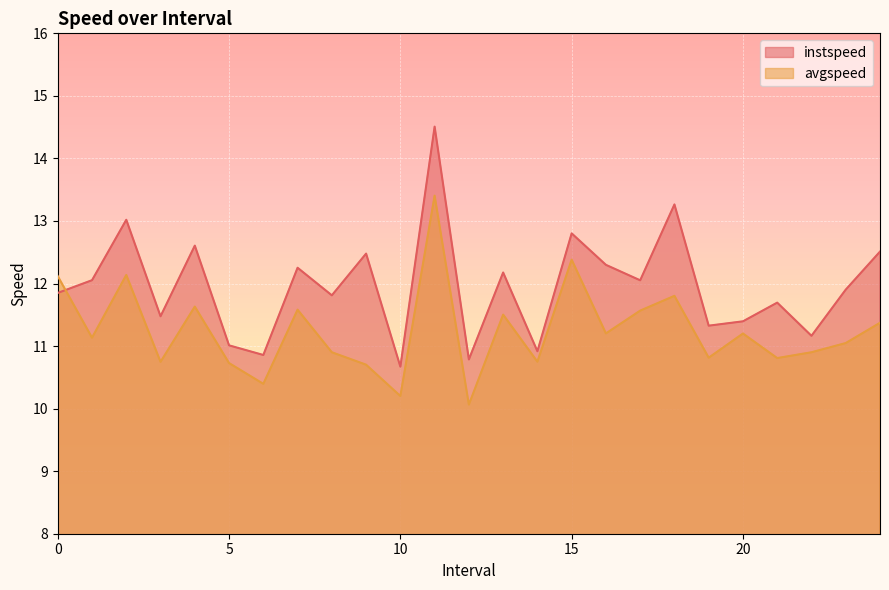

What is the total value across all series at 7.0?

23.8